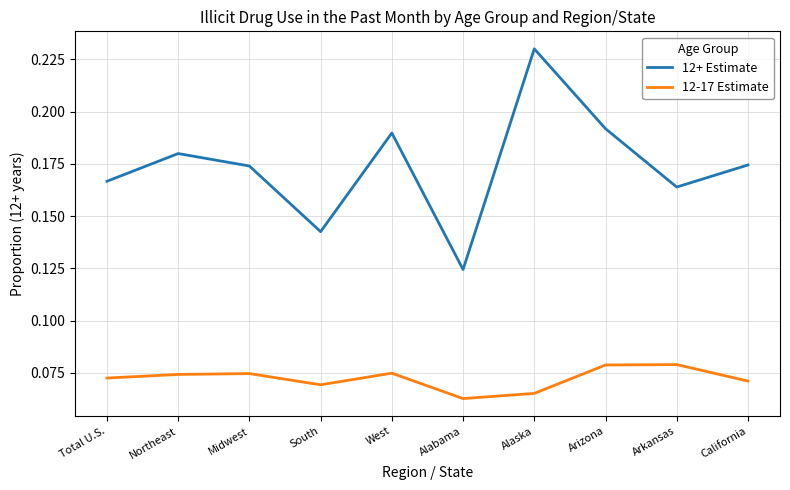

What position from the left is West?

5